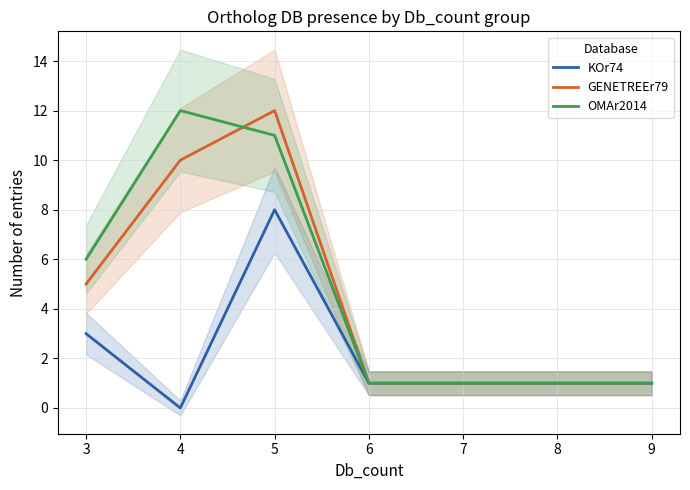

How many values in KOr74 are above zero?

6